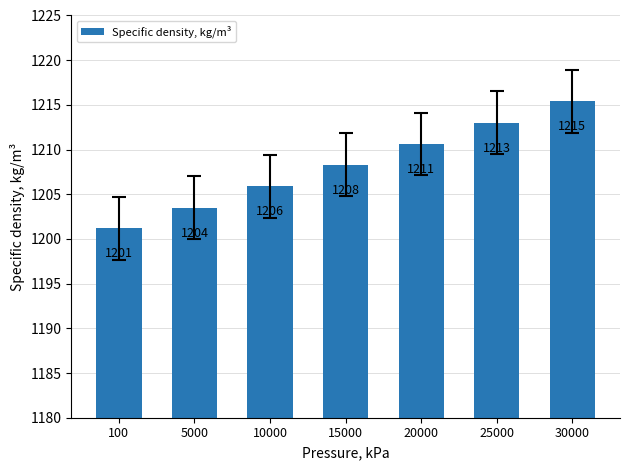

What is the value of the 7th bar from the left?

1215.4